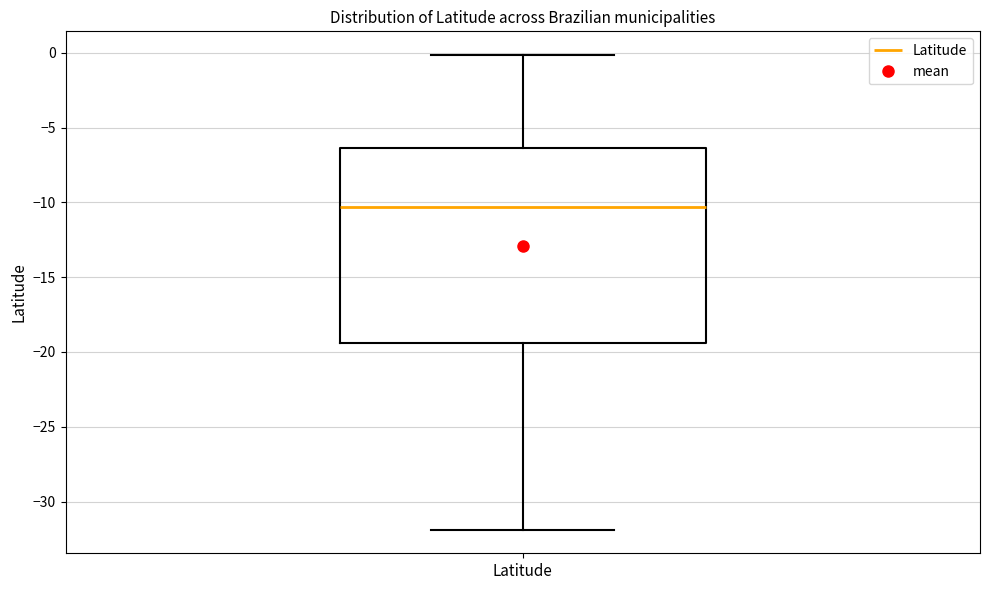

Where does the upper whisker of the box for Latitude end on the y-axis? The values are not printed on the chart, so give them approximately, as read against the axis.

0.0